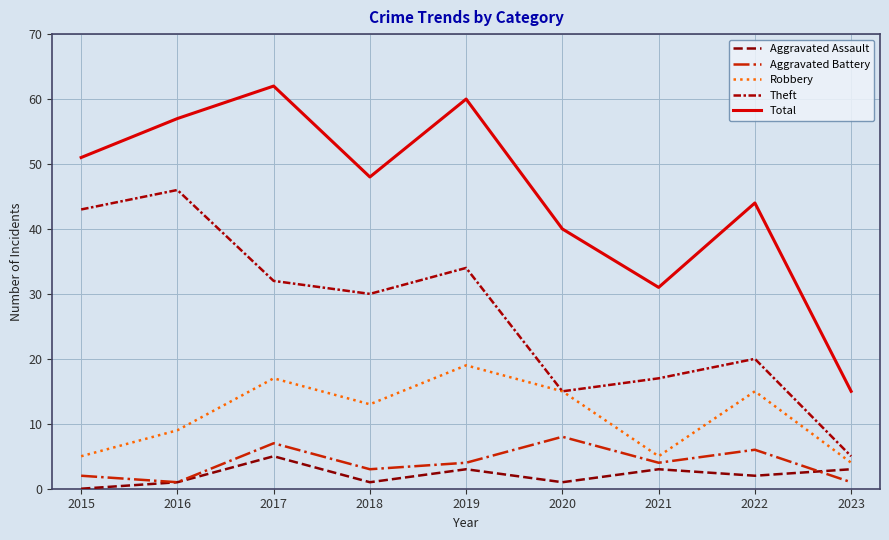

Reading right to left, list all the values displayed in this chart.

Aggravated Assault: 3	2	3	1	3	1	5	1	0
Aggravated Battery: 1	6	4	8	4	3	7	1	2
Robbery: 4	15	5	15	19	13	17	9	5
Theft: 5	20	17	15	34	30	32	46	43
Total: 15	44	31	40	60	48	62	57	51